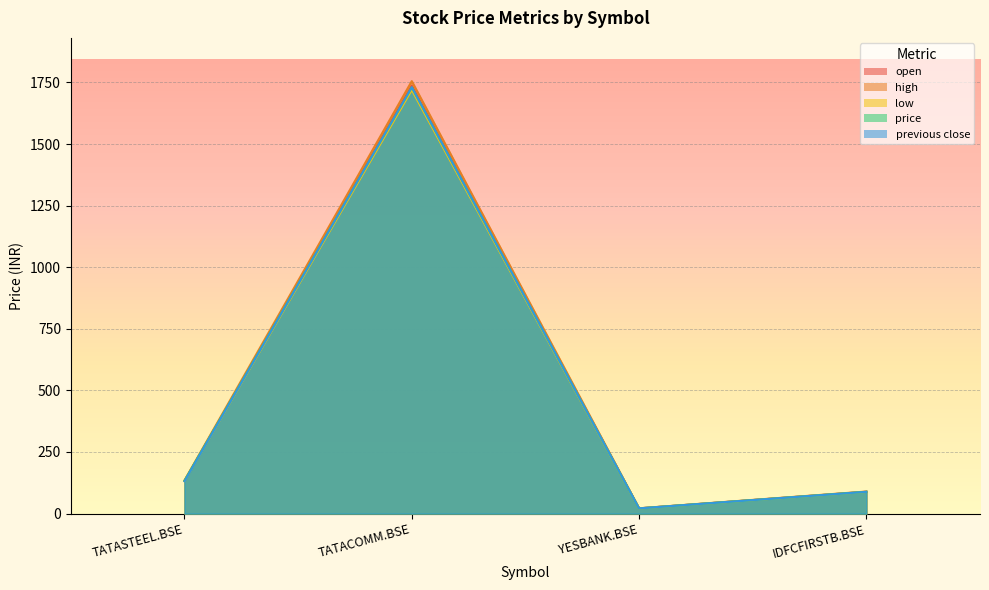

What is the label of the 2nd point from the left?

TATACOMM.BSE